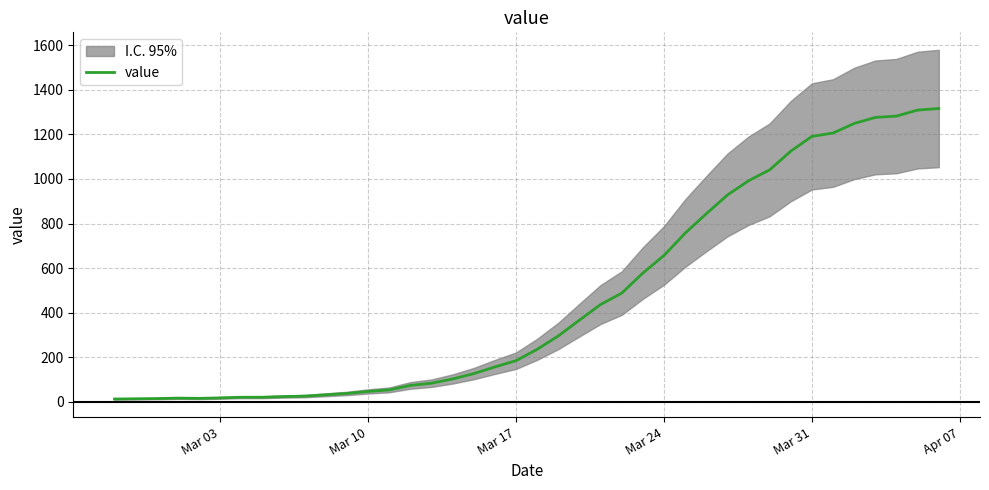

What is the difference between the second highest and minimum values?

1296